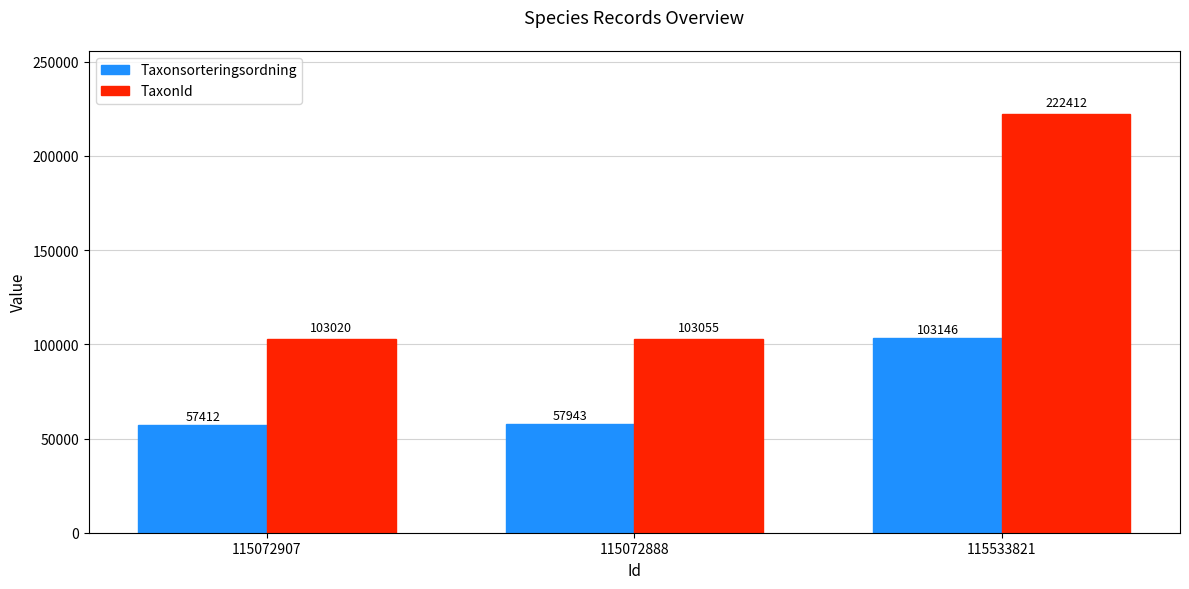

What is the total value across all series at 115072888?

160998